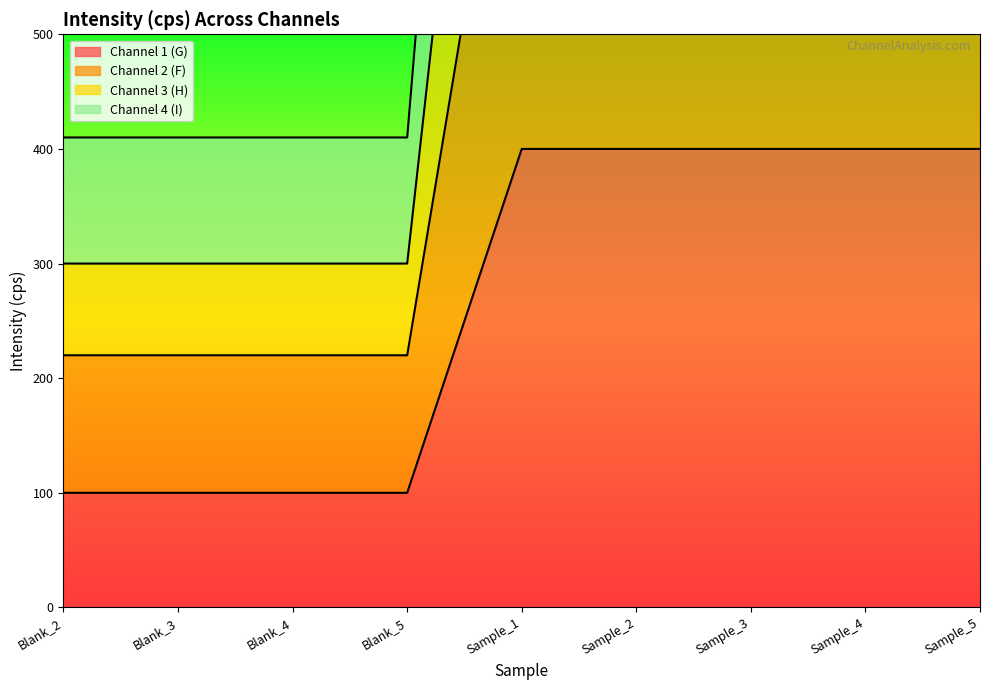

How many series are shown in this chart?

4